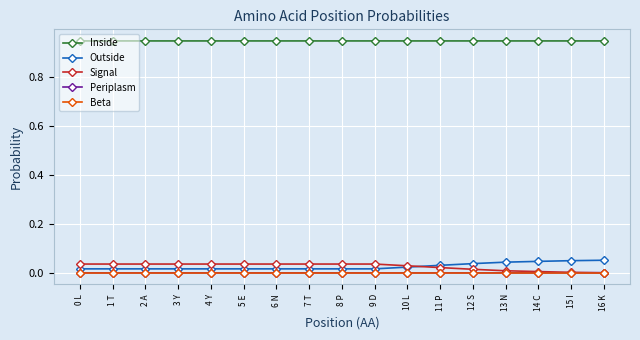

Is it true that Outside equals 0.0 at 2 A?

True